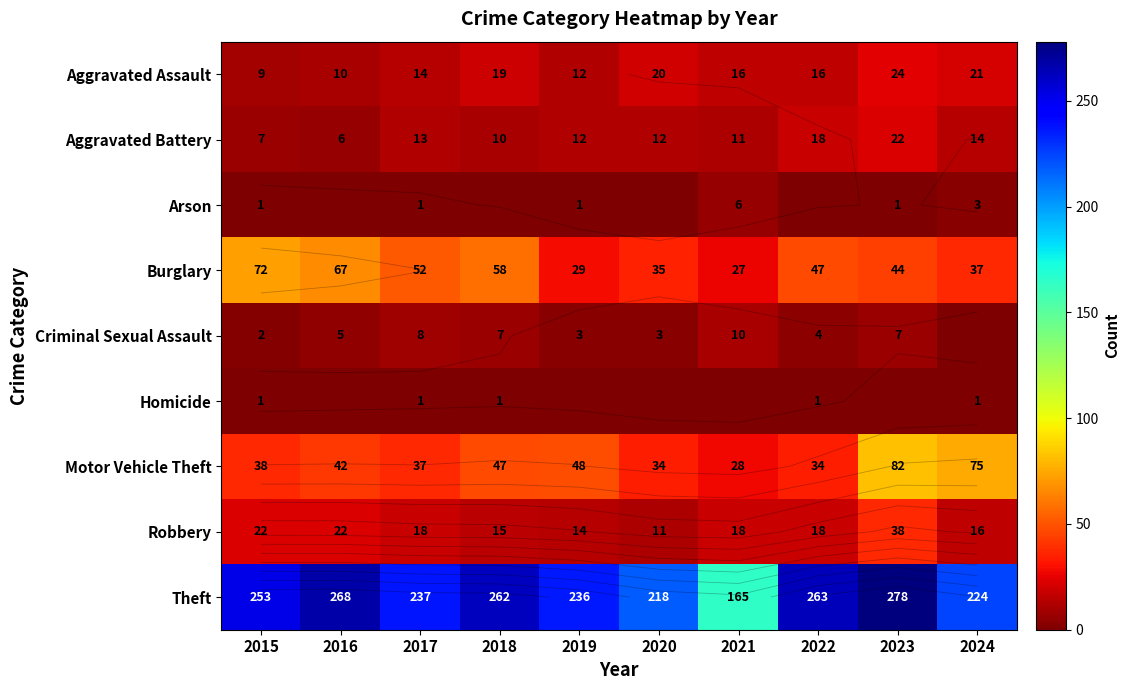

At which label does Homicide reach its minimum?

2016